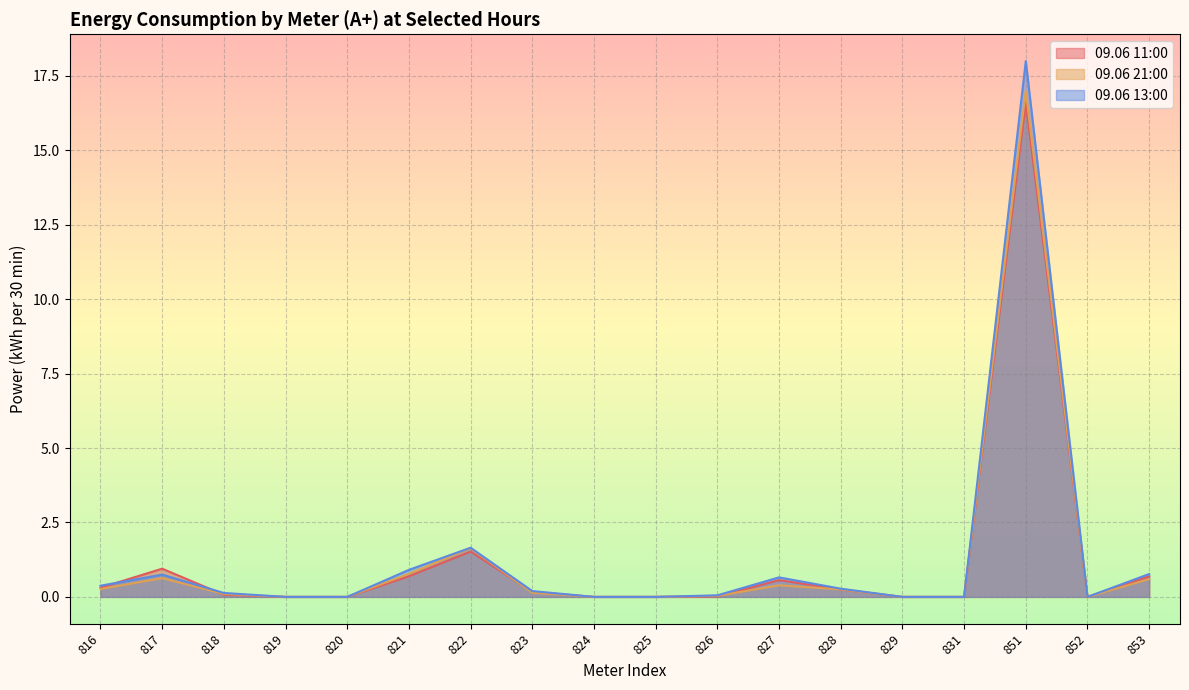

How many data points in 09.06 21:00 are above 0?

11